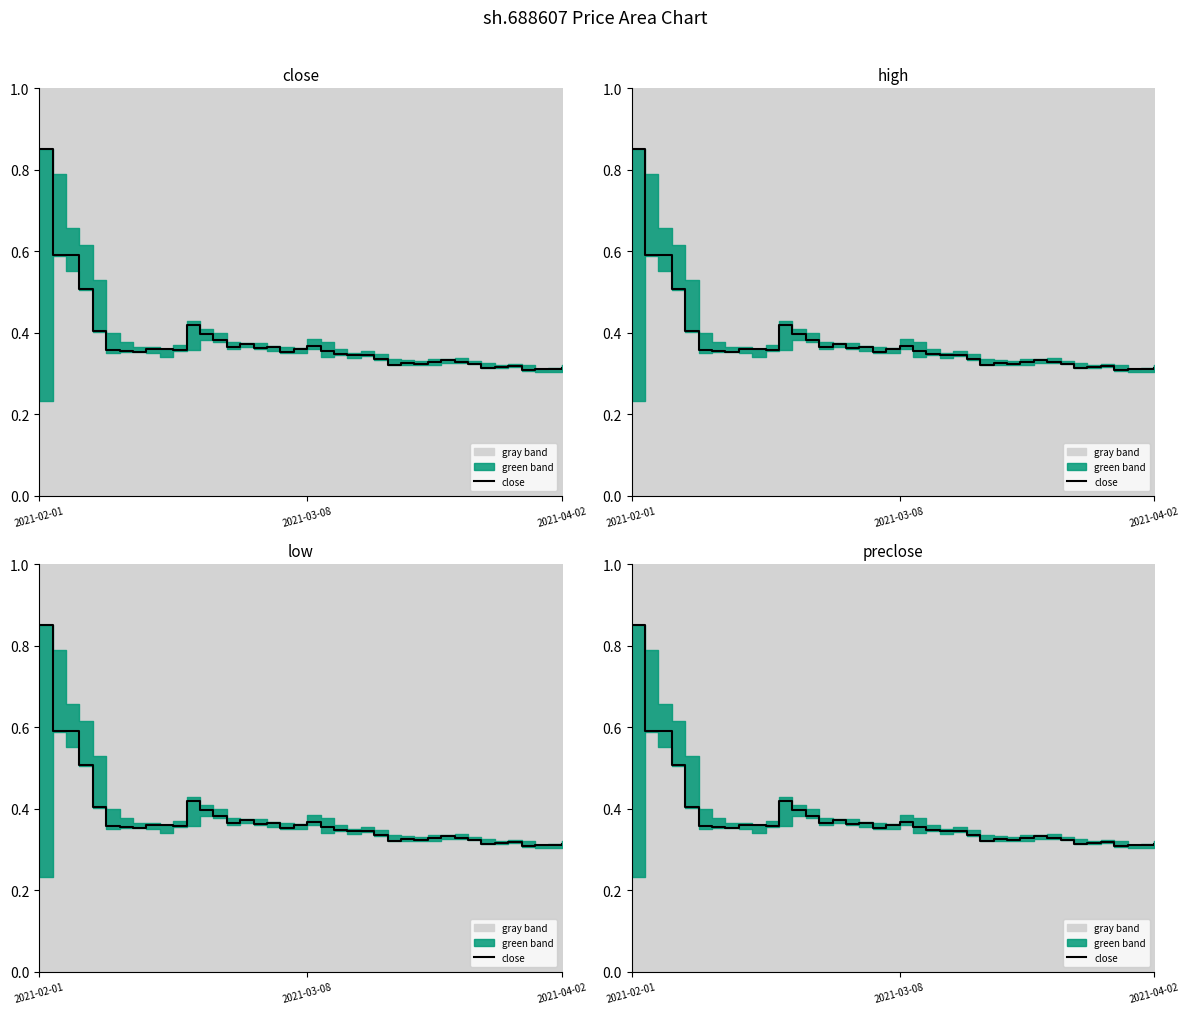

What is the minimum value shown in the chart?

0.3